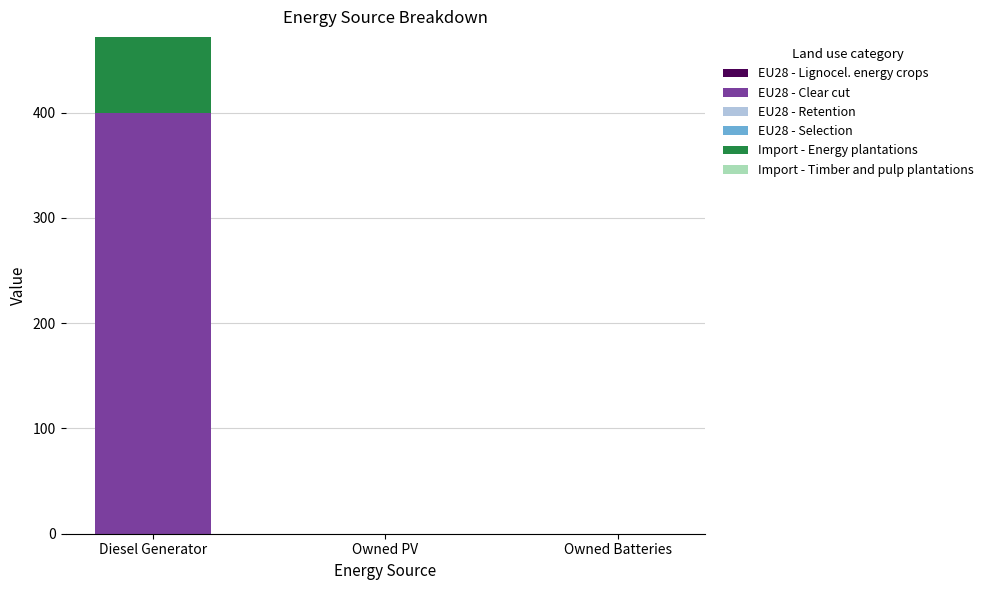

Reading left to right, what are the values for EU28 - Clear cut?

Diesel Generator=400.0	Owned PV=0.0	Owned Batteries=0.0